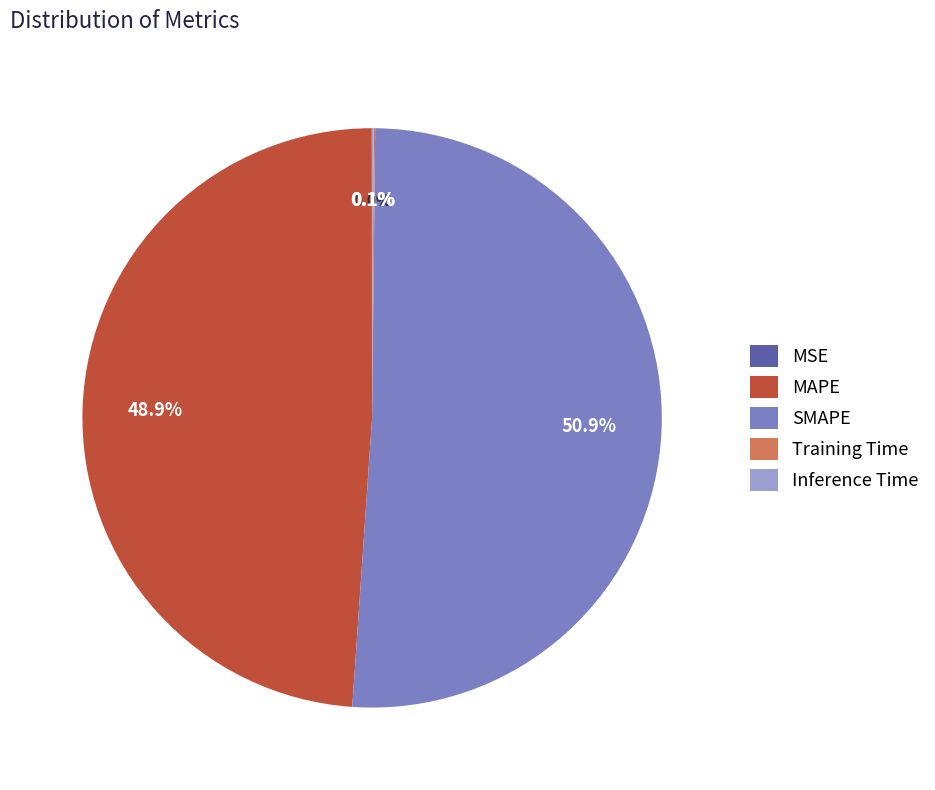

Which category has the biggest portion of the pie?

SMAPE